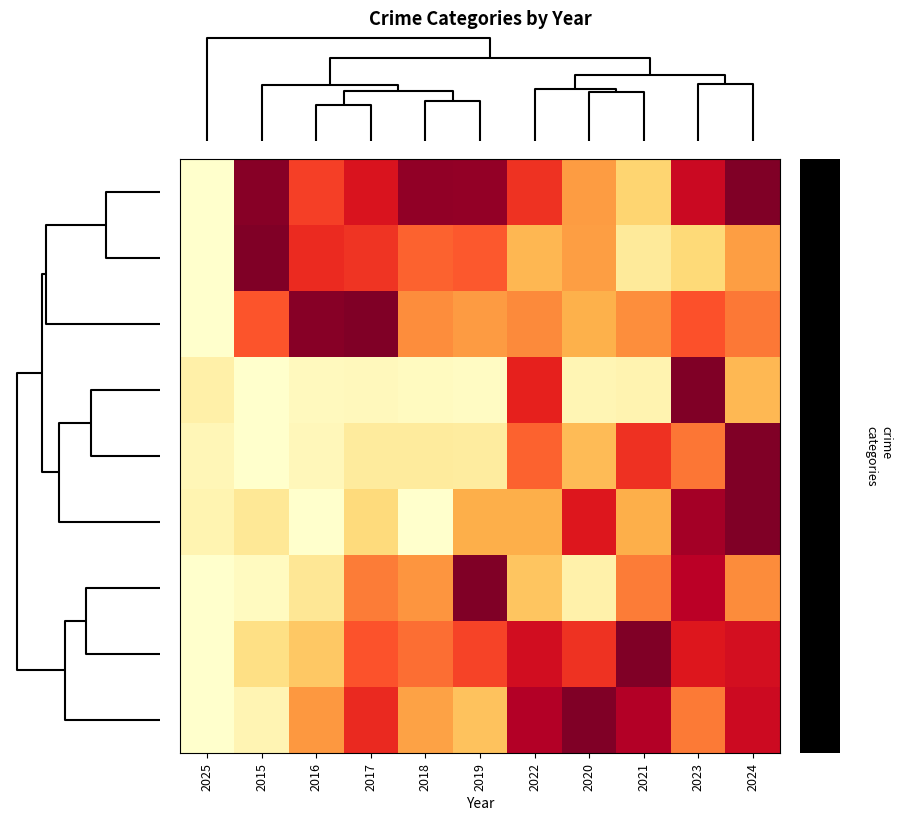

What is the difference between the highest and lowest values at 2021?

0.9